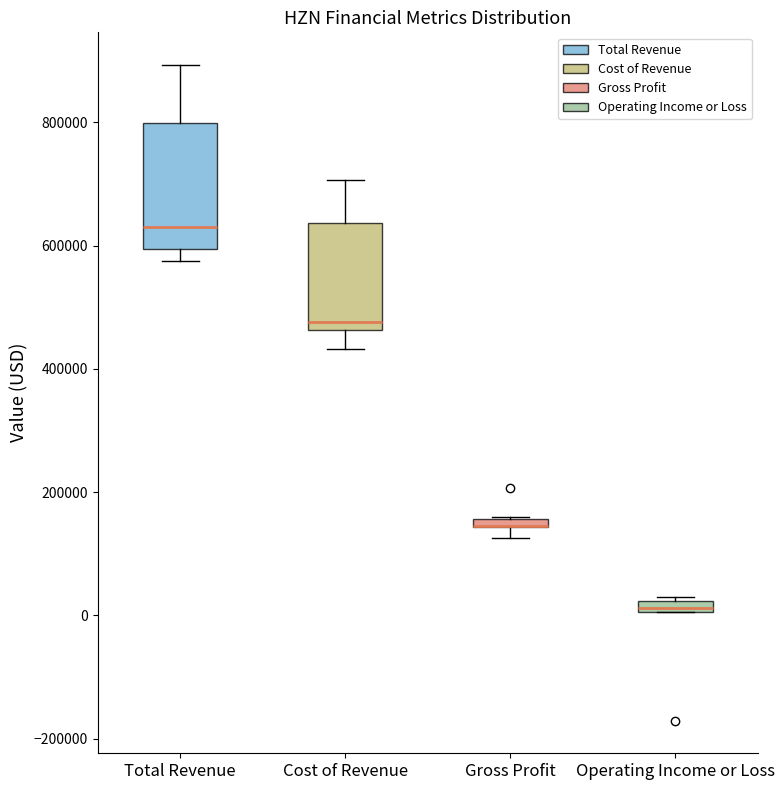

Comparing the boxes themselves (not the whiskers), which one is the tallest?

Total Revenue